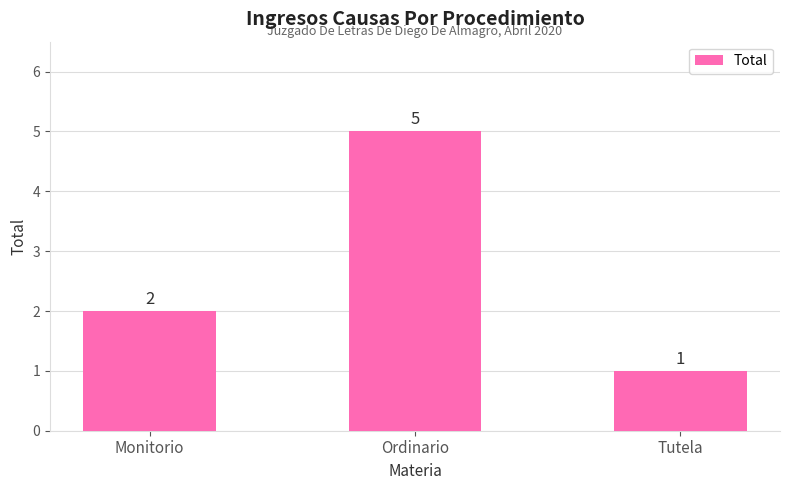

What position from the right is Ordinario?

2